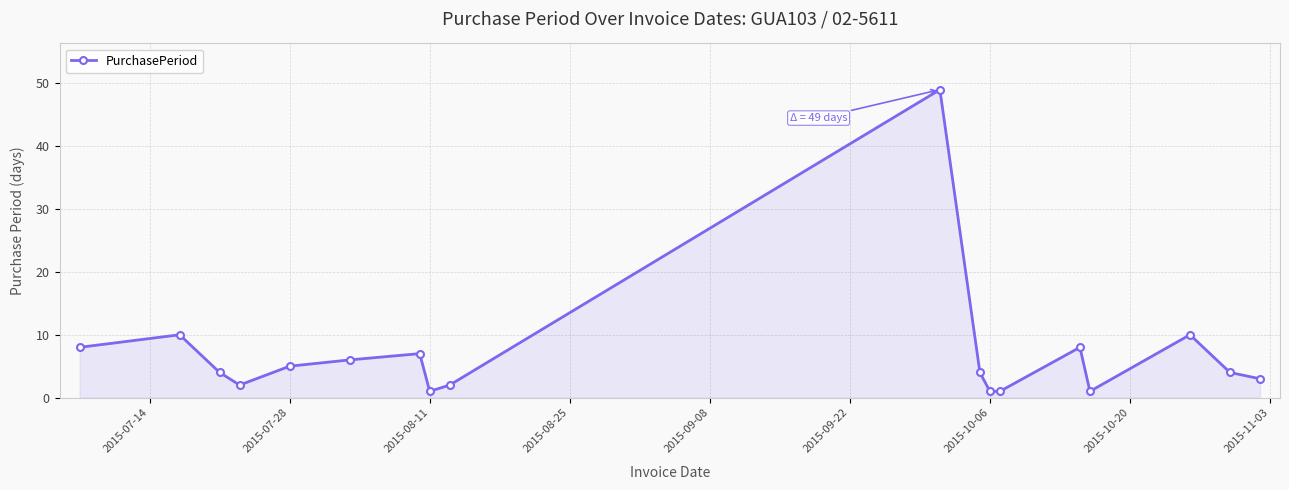

What is the maximum value shown in the chart?

49